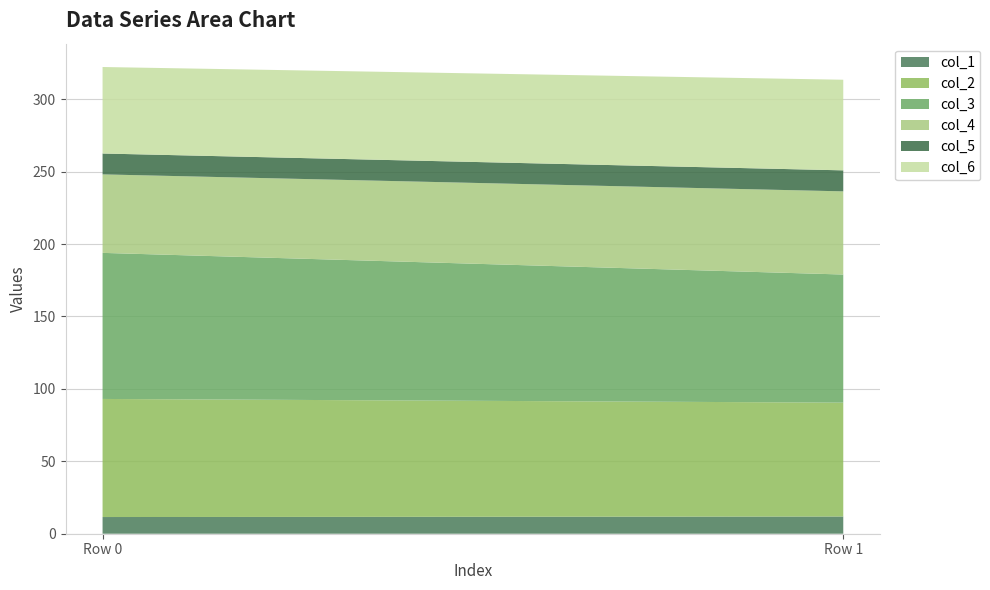

Reading left to right, transcribe all the data shown in this chart.

col_1: 0=11.5	1=11.9
col_2: 0=81.5	1=78.6
col_3: 0=100.8	1=88.4
col_4: 0=54.2	1=57.4
col_5: 0=14.4	1=14.5
col_6: 0=59.7	1=62.6